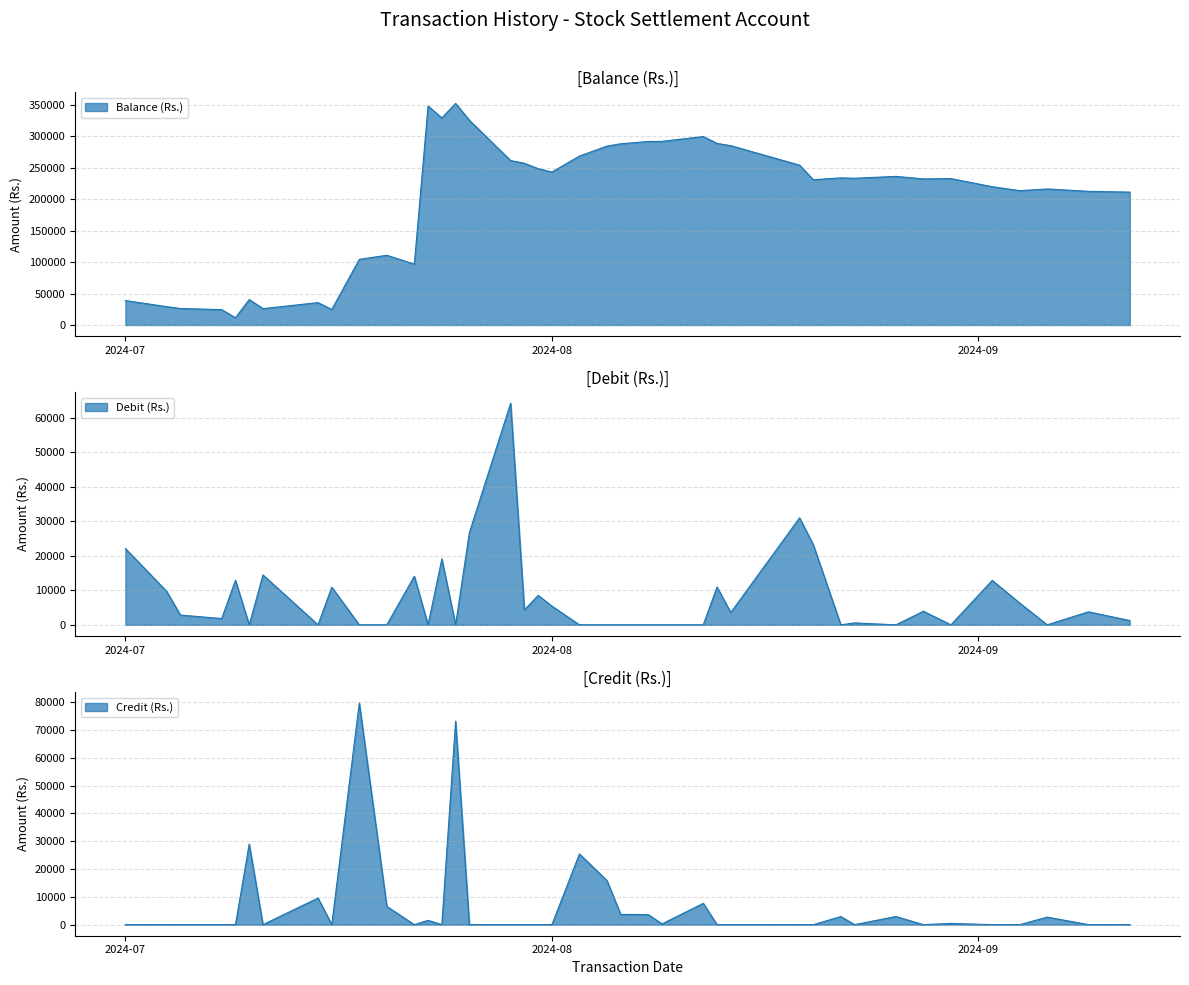

Is the value of Balance (Rs.) at 33 greater than the value of Debit (Rs.) at 21?

Yes